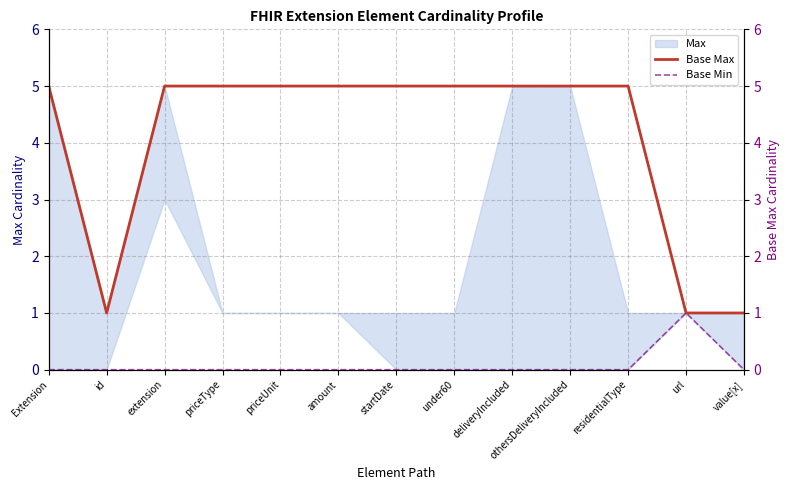

At which category does Base Min reach its first local peak?

url